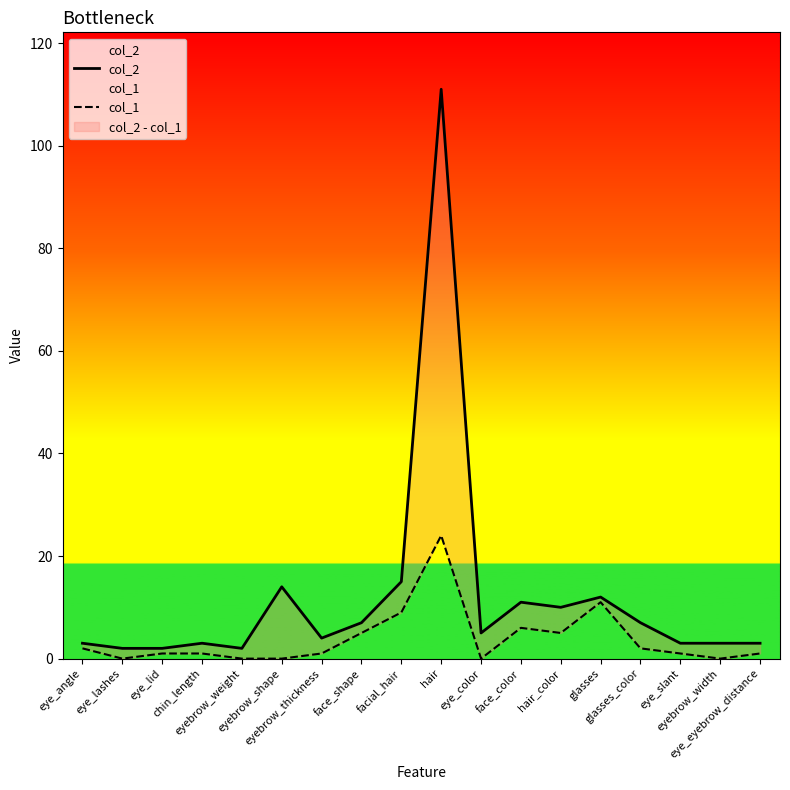

Is the value of col_2 at face_shape greater than the value of col_1 at eye_lid?

Yes